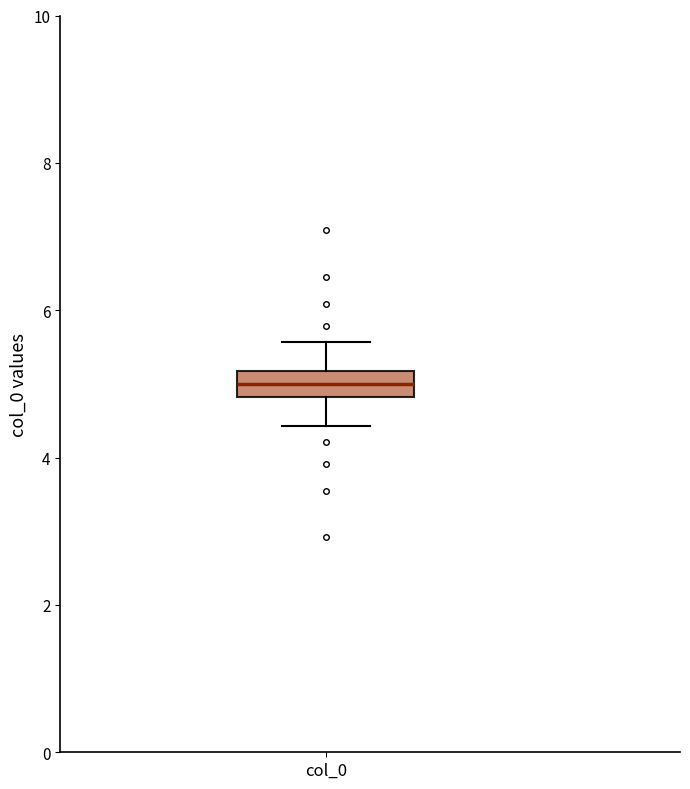

Read this box plot against the y-axis: the position of the median line, the range covered by the box, and the ends of both whiskers. The values are not printed on the chart, so give them approximately, as read against the axis.

median 5.0, box 4.8 to 5.2, whiskers 4.4 to 5.6